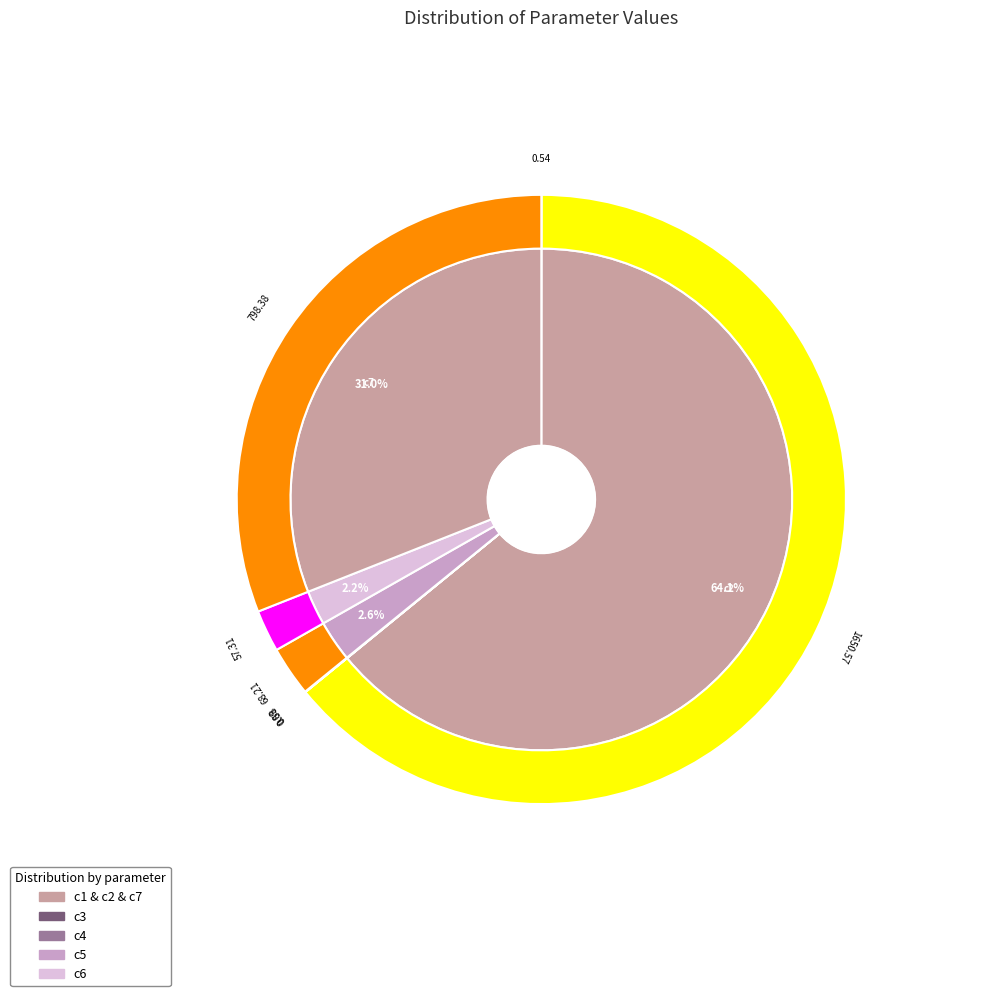

Which slice represents more than half of the pie?

c2